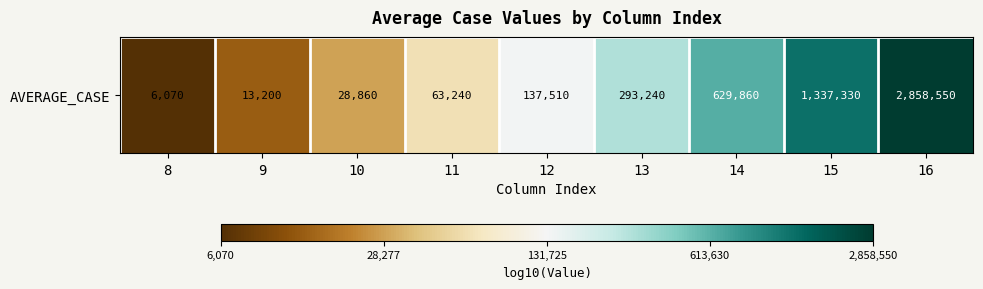

Rank the categories by value from highest to lowest.

16, 15, 14, 13, 12, 11, 10, 9, 8